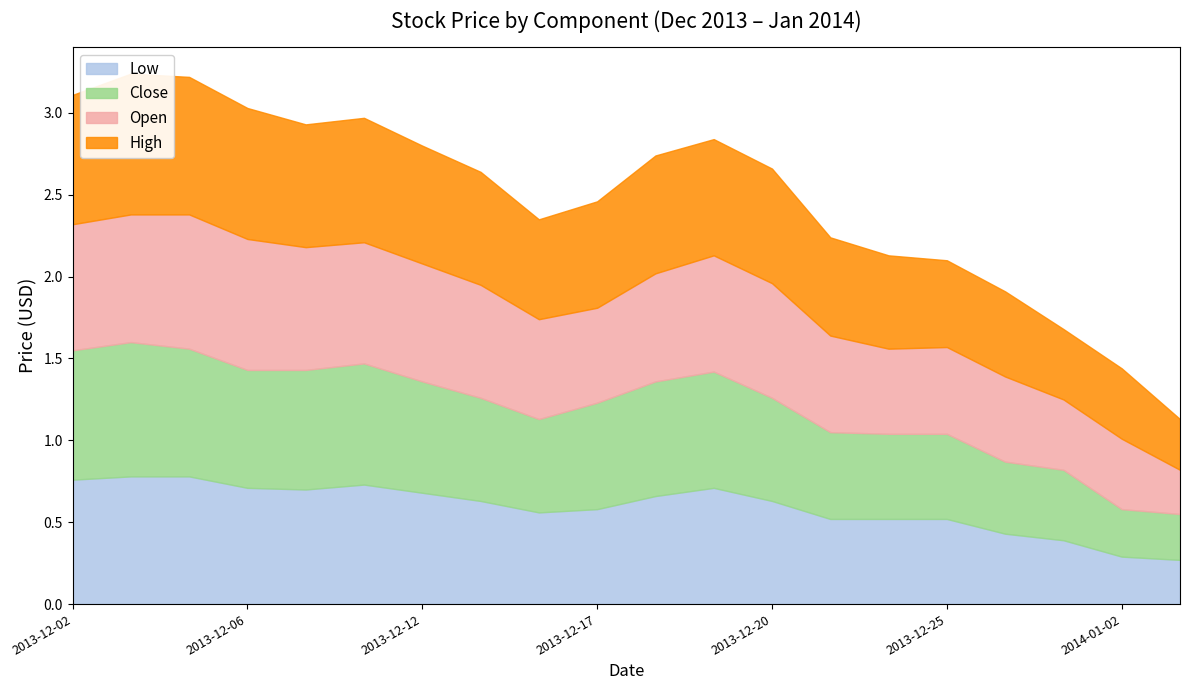

What is the approximate value of Close at 2013-12-17?

0.7